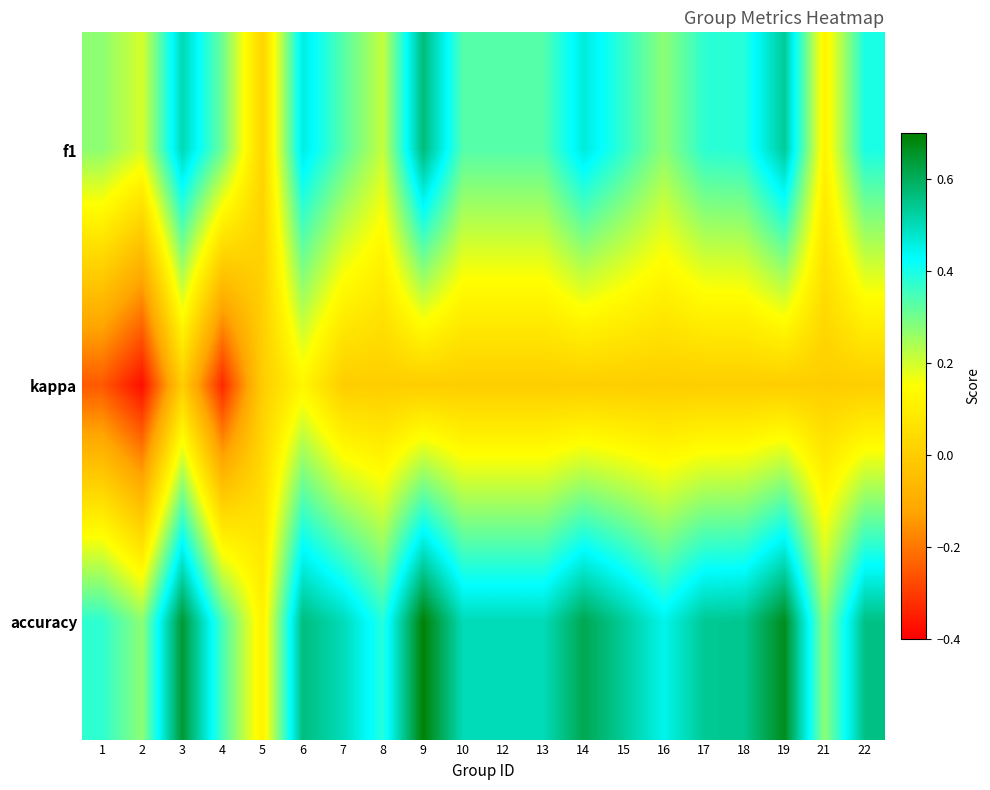

Between 15 and 7, which is larger?

15